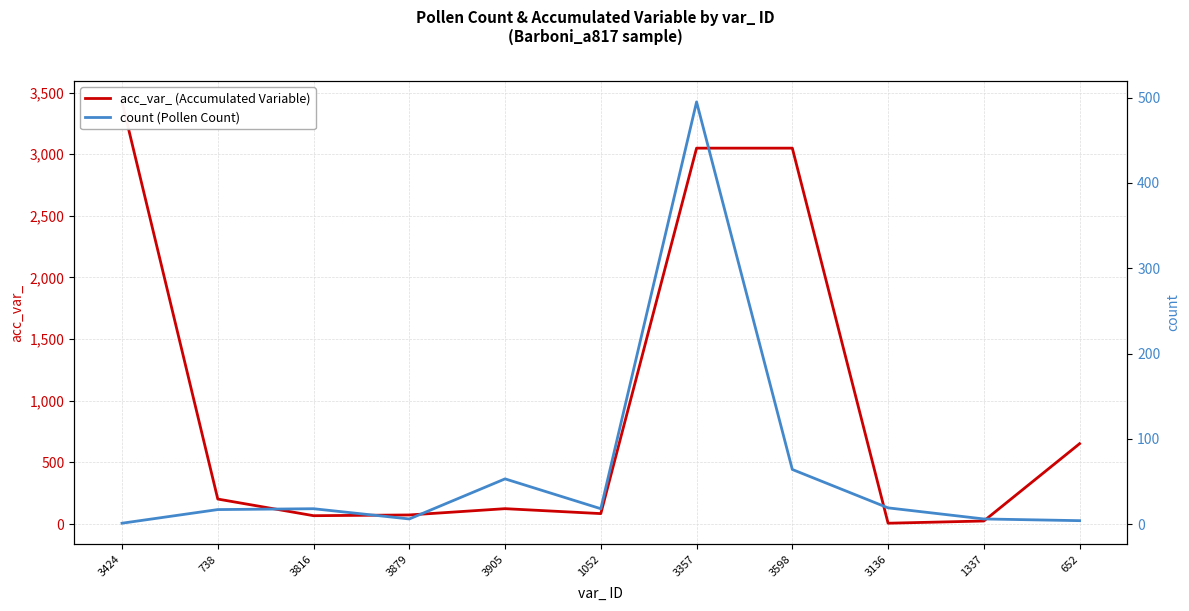

List the series in order of their peak value, highest first.

acc_var_ (Accumulated Variable), count (Pollen Count)